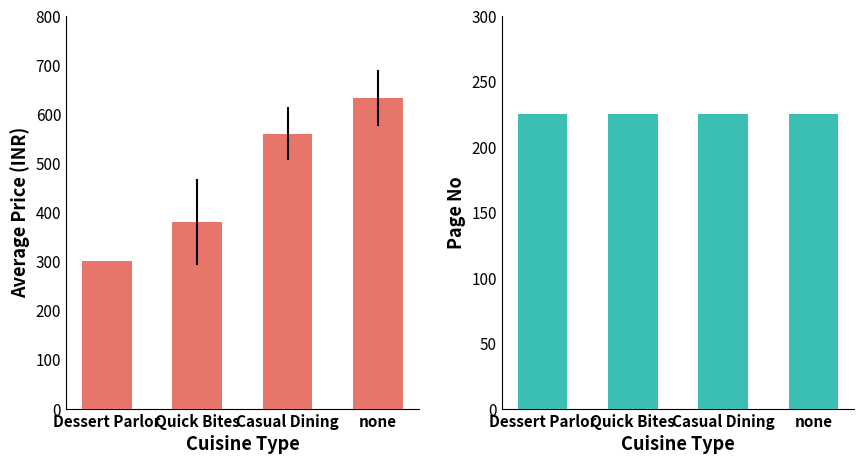

Reading left to right, list all the values displayed in this chart.

PRICE: Dessert Parlor=300	Quick Bites=380	Casual Dining=560	none=633
PAGE NO: Dessert Parlor=225	Quick Bites=225	Casual Dining=225	none=225